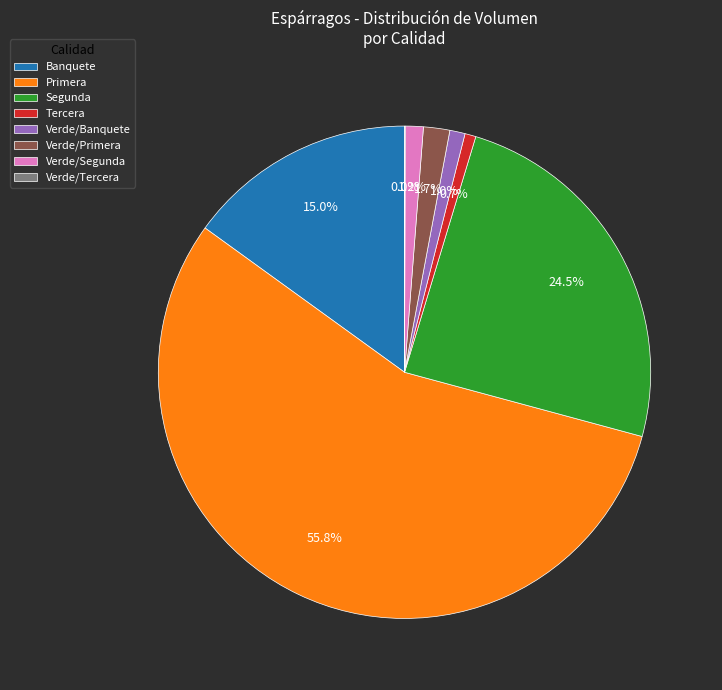

Approximately how many times larger is the value at Tercera compared to Verde/Banquete?

0.7